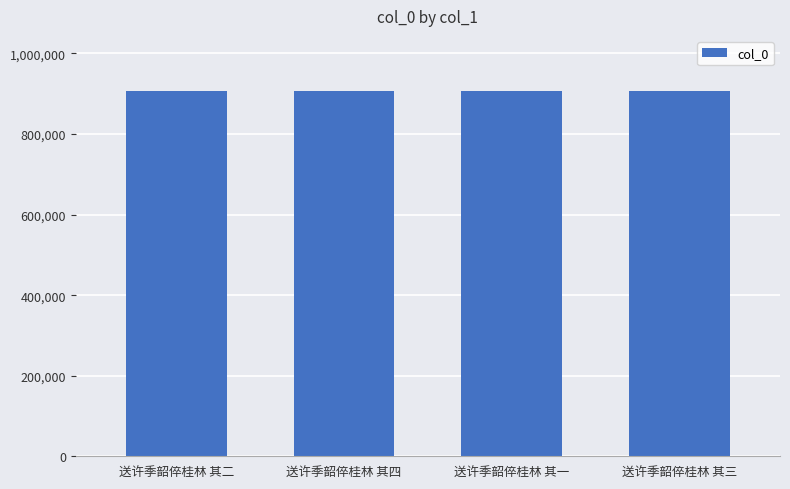

What is the approximate value at 送许季韶倅桂林 其三?

907491